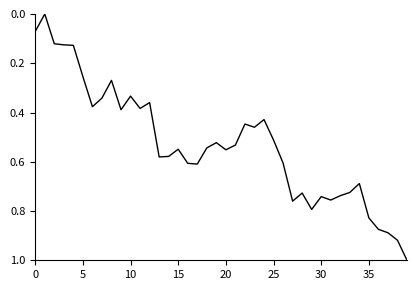

What is the difference between the maximum and minimum values?

1.0